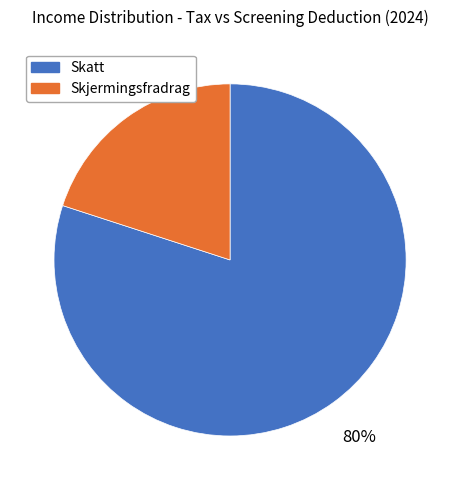

To the nearest percent, what percentage of the pie is Skjermingsfradrag?

20%